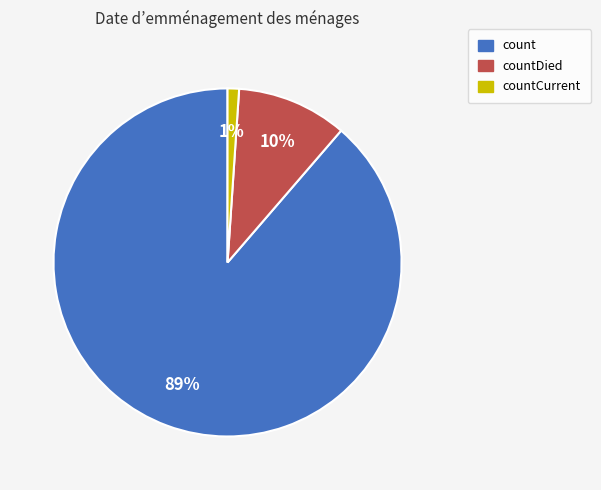

To the nearest percent, what is the difference between the largest and smallest slice percentages?

88%